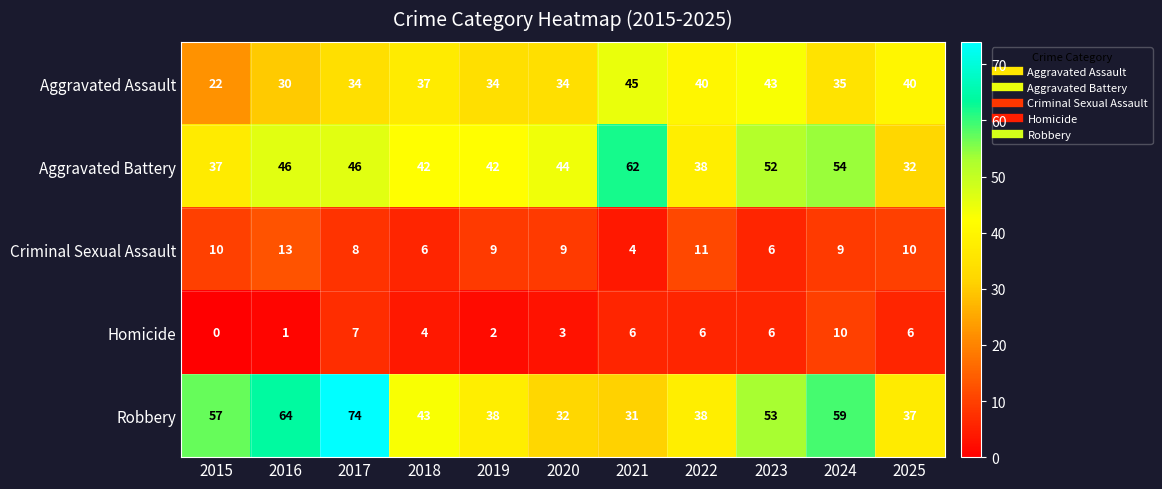

Which series has the widest spread of values?

Robbery